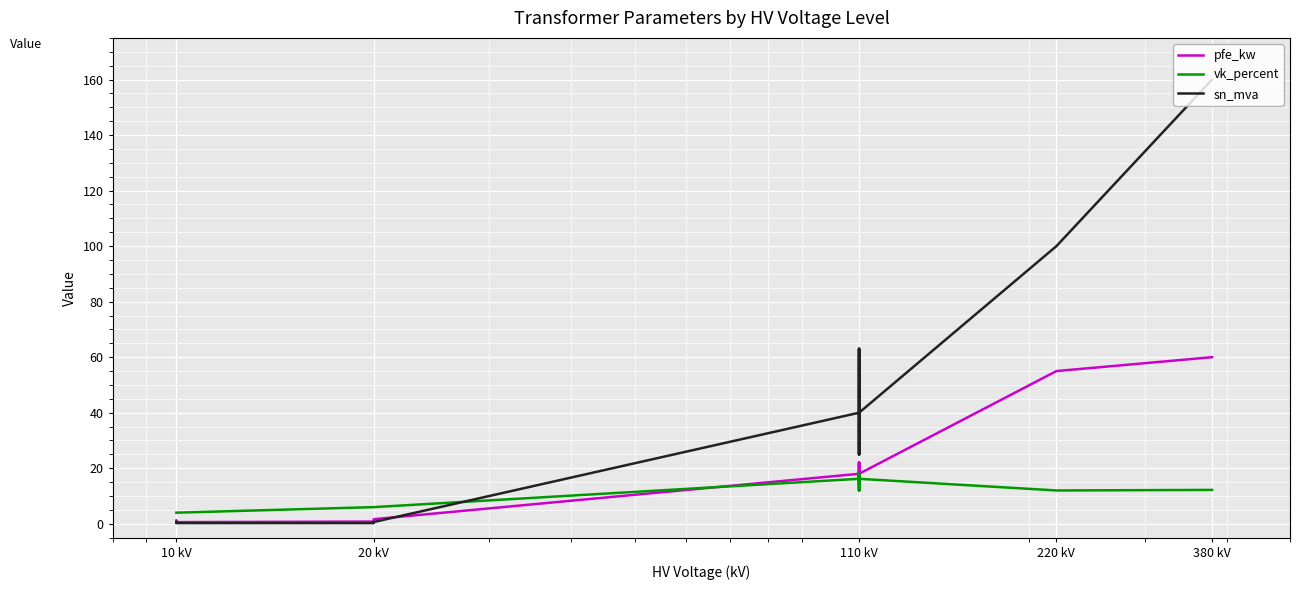

The sn_mva series shows 279.5 at 380 kV. True or false?

False